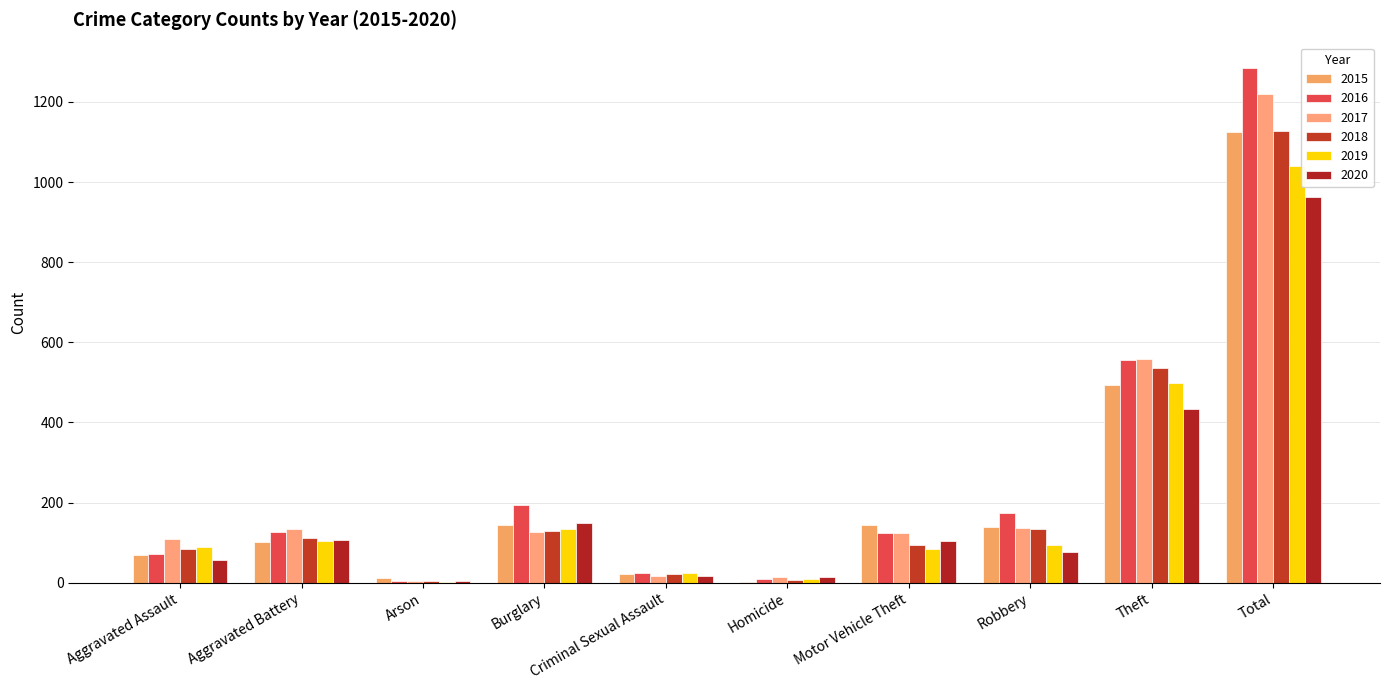

How many series are shown in this chart?

6